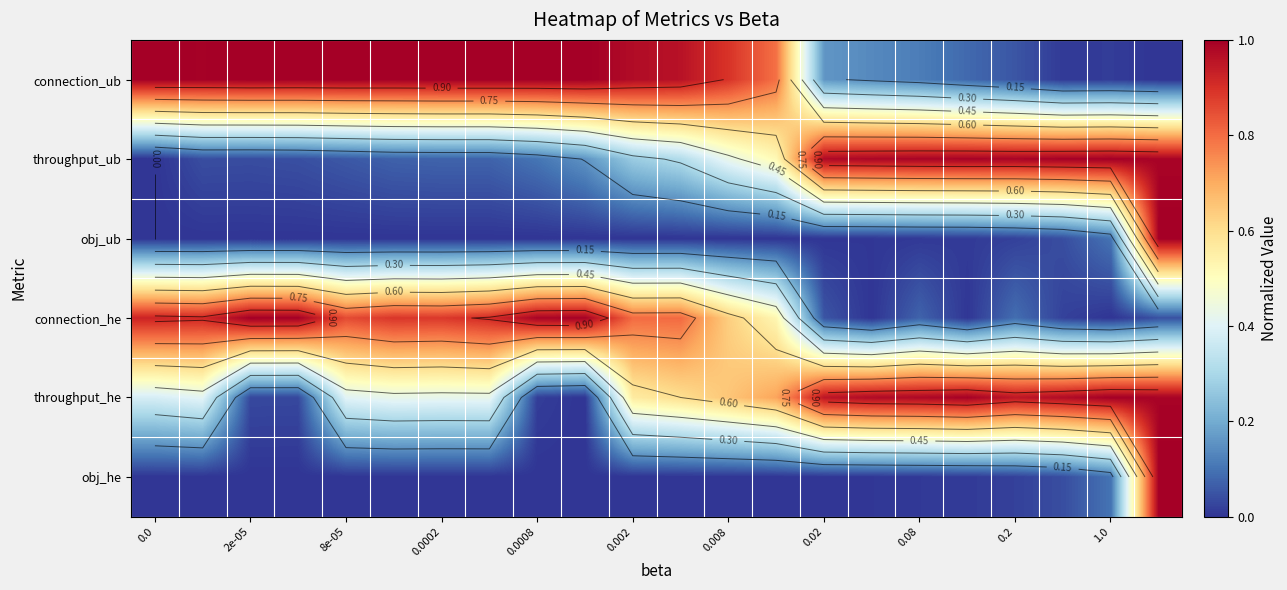

Count the number of data series in this chart.

6